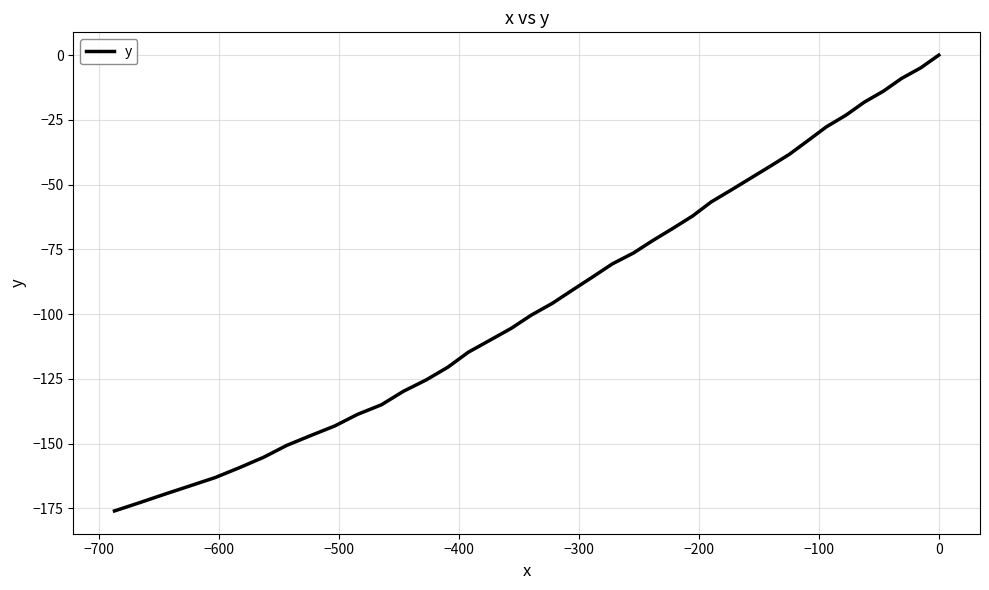

Does the chart display data point markers on the line(s)?

No